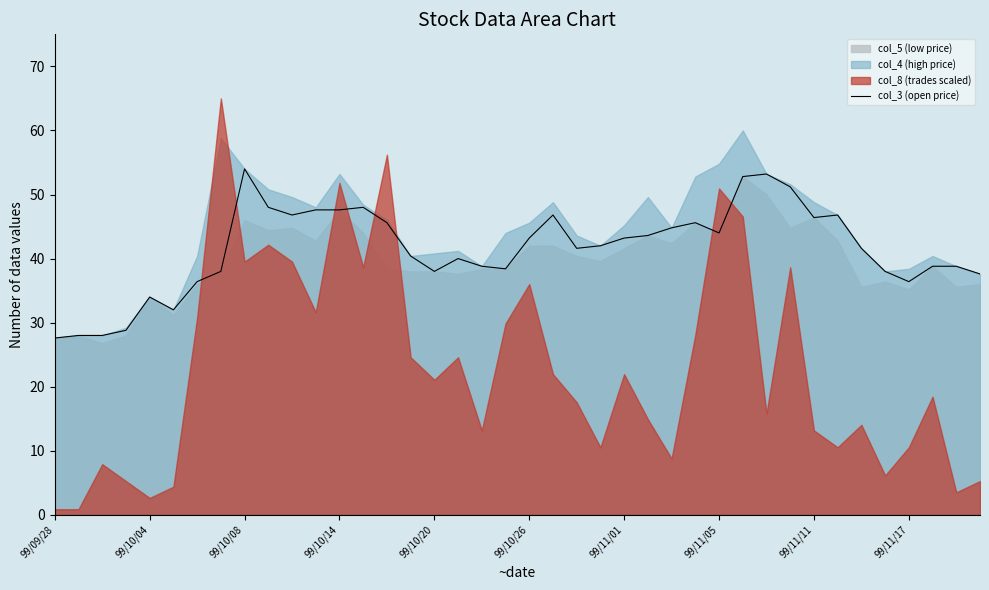

What is the difference between the maximum and second lowest values?

26.0